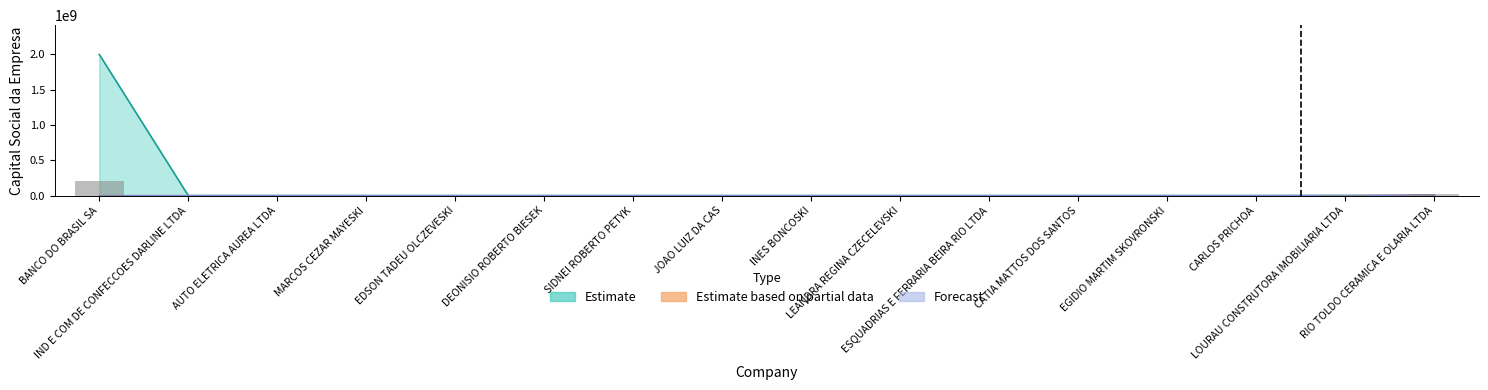

What is the label of the 1st bar from the right?

RIO TOLDO CERAMICA E OLARIA LTDA